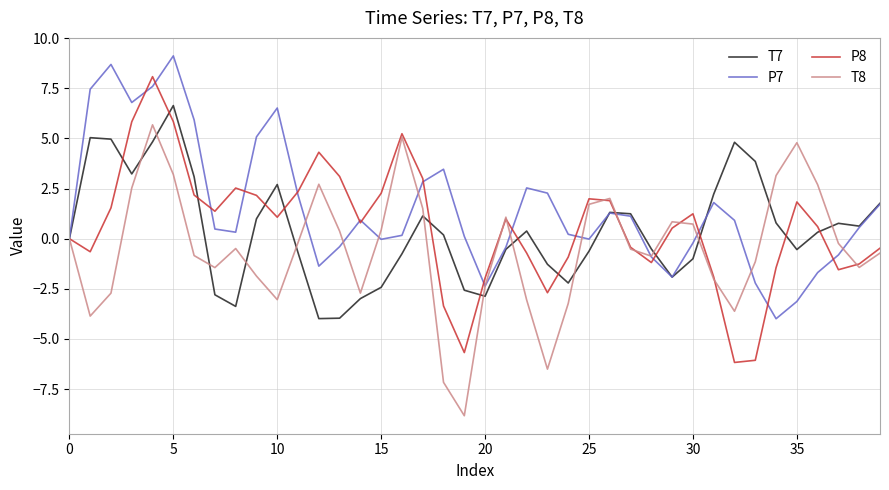

List the series in order of their peak value, highest first.

P7, P8, T7, T8